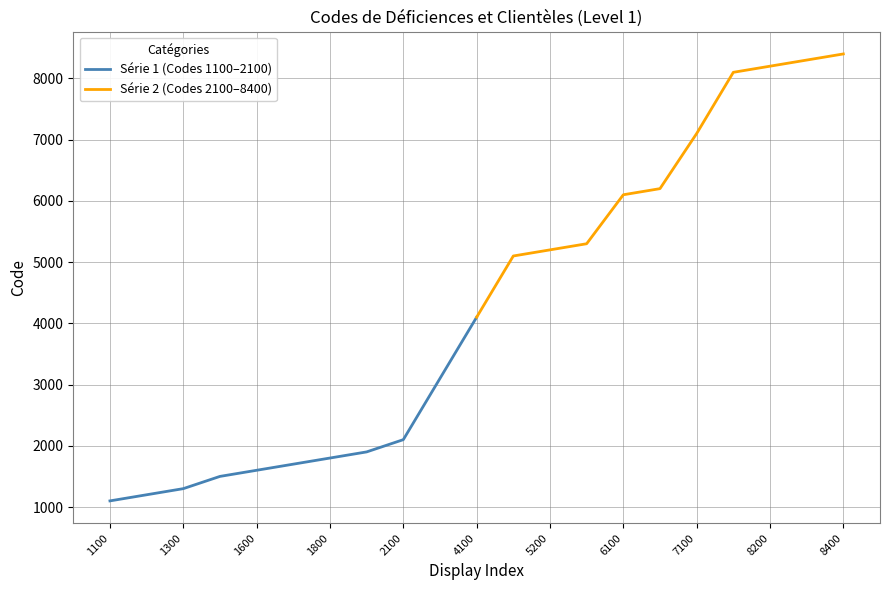

Count the number of data series in this chart.

2